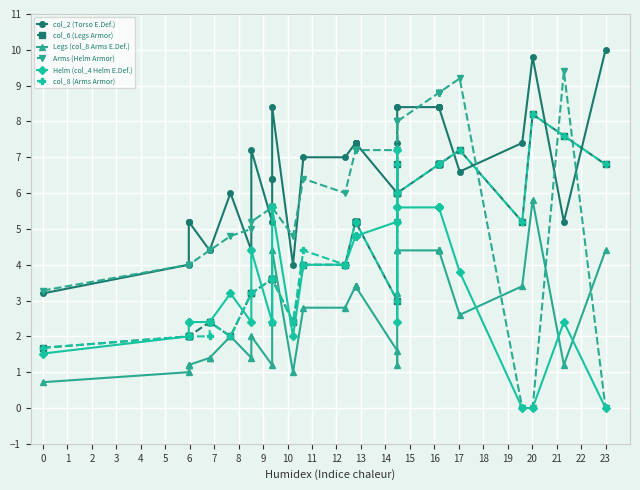

Count the number of data series in this chart.

6